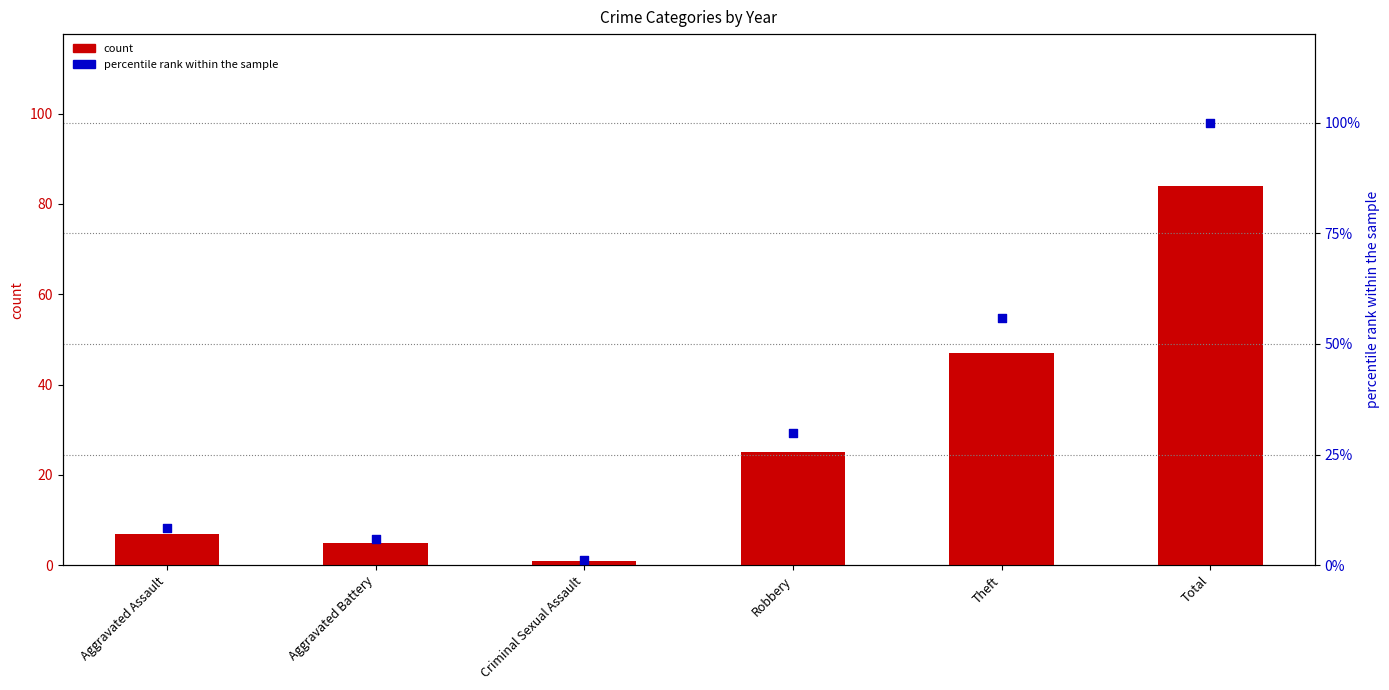

Which series contains the highest Y value?

percentile rank within the sample